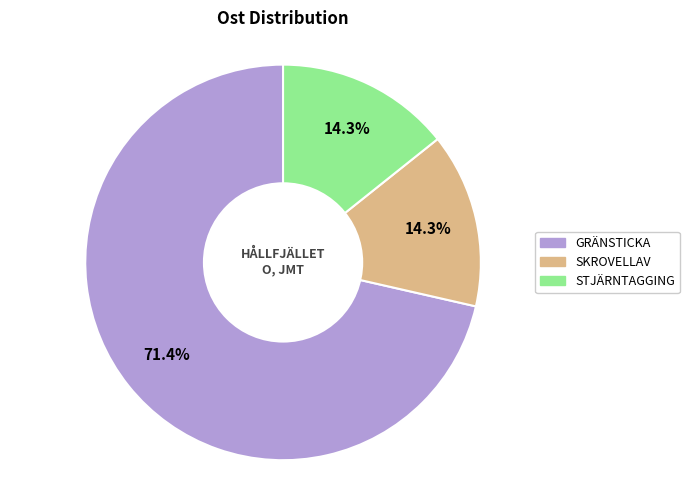

How many slices are in this pie chart?

3